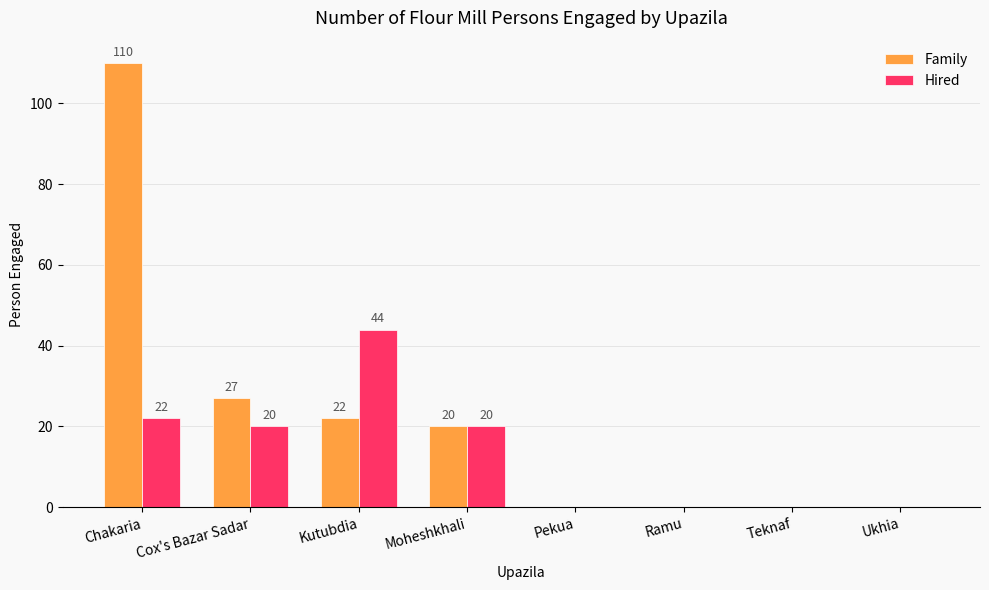

Which category has the highest value in the Family series?

Chakaria